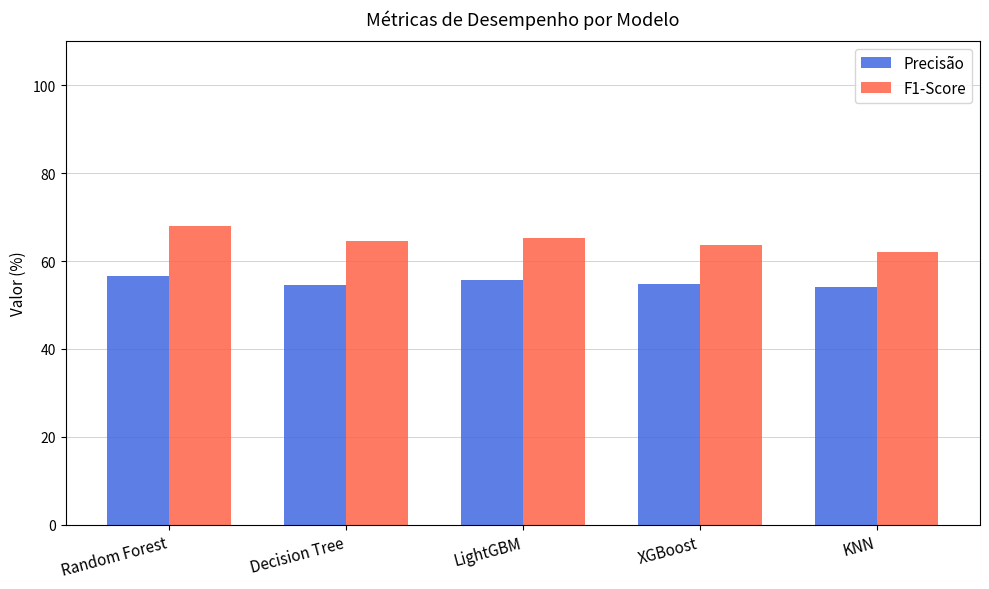

Which series has the widest spread of values?

F1-Score